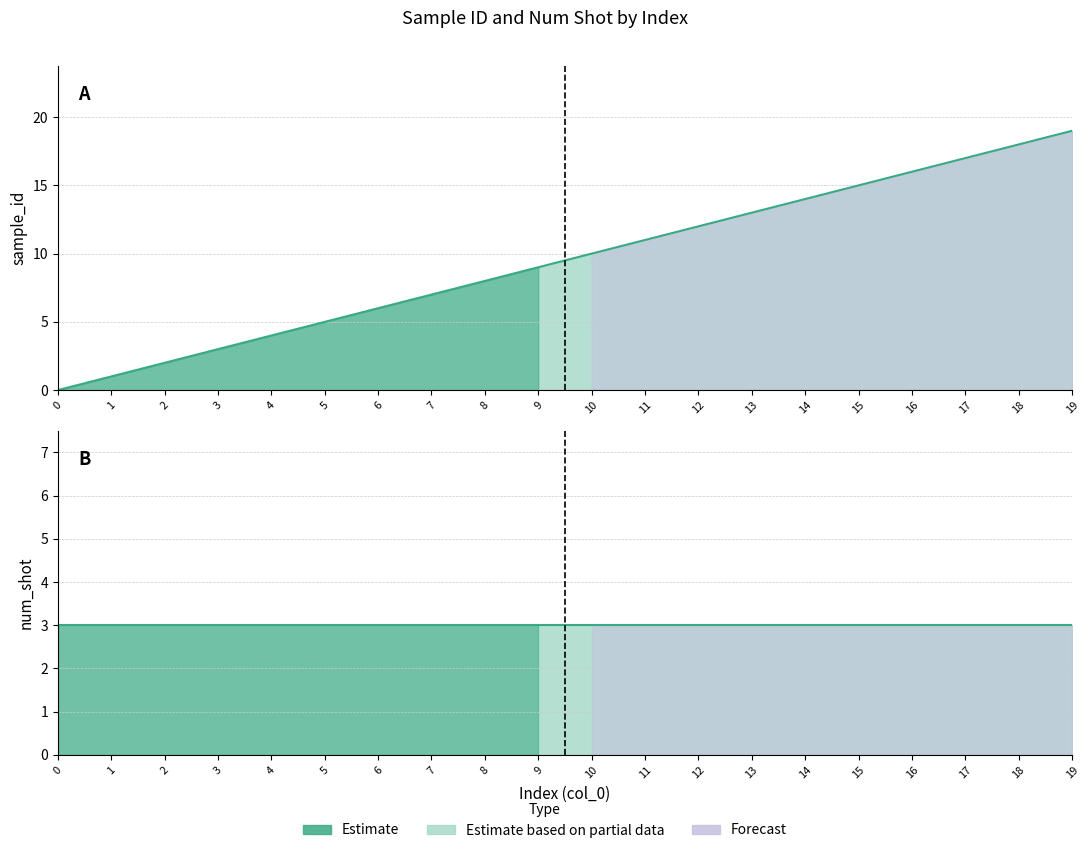

Count the number of values greater than 10.

9